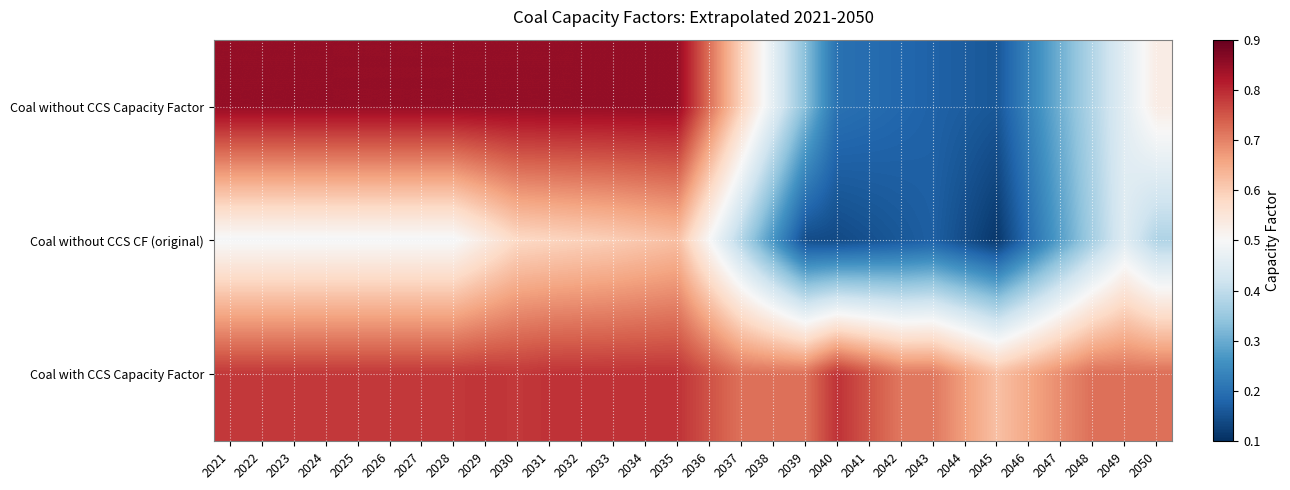

Reading left to right, transcribe all the data shown in this chart.

Coal without CCS Capacity Factor: 2021=0.8	2022=0.8	2023=0.8	2024=0.8	2025=0.8	2026=0.8	2027=0.8	2028=0.8	2029=0.8	2030=0.8	2031=0.8	2032=0.8	2033=0.8	2034=0.8	2035=0.8	2036=0.7	2037=0.6	2038=0.5	2039=0.3	2040=0.2	2041=0.2	2042=0.2	2043=0.2	2044=0.2	2045=0.2	2046=0.2	2047=0.3	2048=0.4	2049=0.5	2050=0.5
Coal without CCS CF (original): 2021=0.5	2022=0.5	2023=0.5	2024=0.5	2025=0.5	2026=0.5	2027=0.5	2028=0.5	2029=0.5	2030=0.6	2031=0.6	2032=0.6	2033=0.6	2034=0.6	2035=0.6	2036=0.5	2037=0.4	2038=0.3	2039=0.1	2040=0.1	2041=0.2	2042=0.2	2043=0.2	2044=0.1	2045=0.1	2046=0.2	2047=0.3	2048=0.4	2049=0.4	2050=0.4
Coal with CCS Capacity Factor: 2021=0.8	2022=0.8	2023=0.8	2024=0.8	2025=0.8	2026=0.8	2027=0.8	2028=0.8	2029=0.8	2030=0.8	2031=0.8	2032=0.8	2033=0.8	2034=0.8	2035=0.8	2036=0.8	2037=0.7	2038=0.7	2039=0.7	2040=0.8	2041=0.8	2042=0.7	2043=0.7	2044=0.7	2045=0.6	2046=0.7	2047=0.7	2048=0.7	2049=0.7	2050=0.7